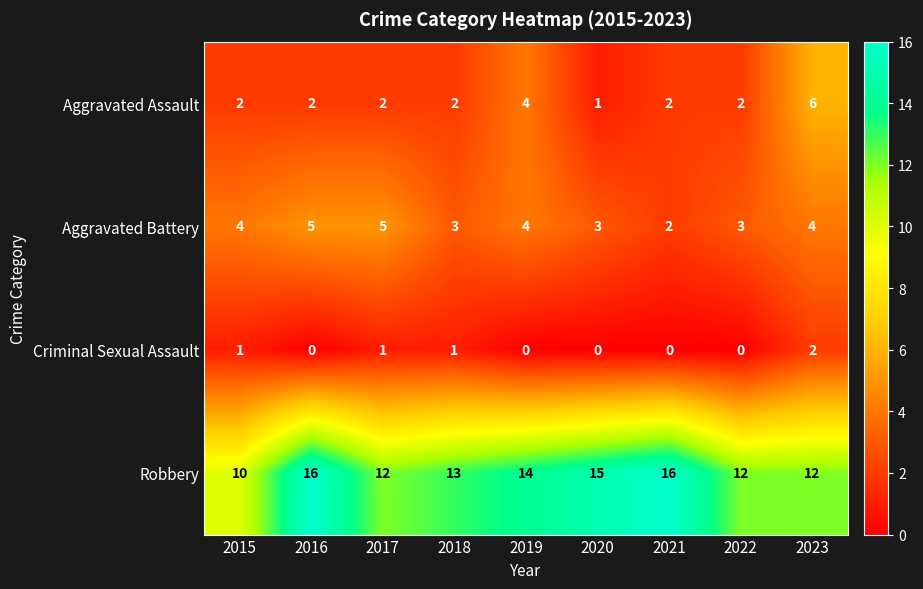

Between 2017 and 2021, which series saw the biggest shift?

Robbery